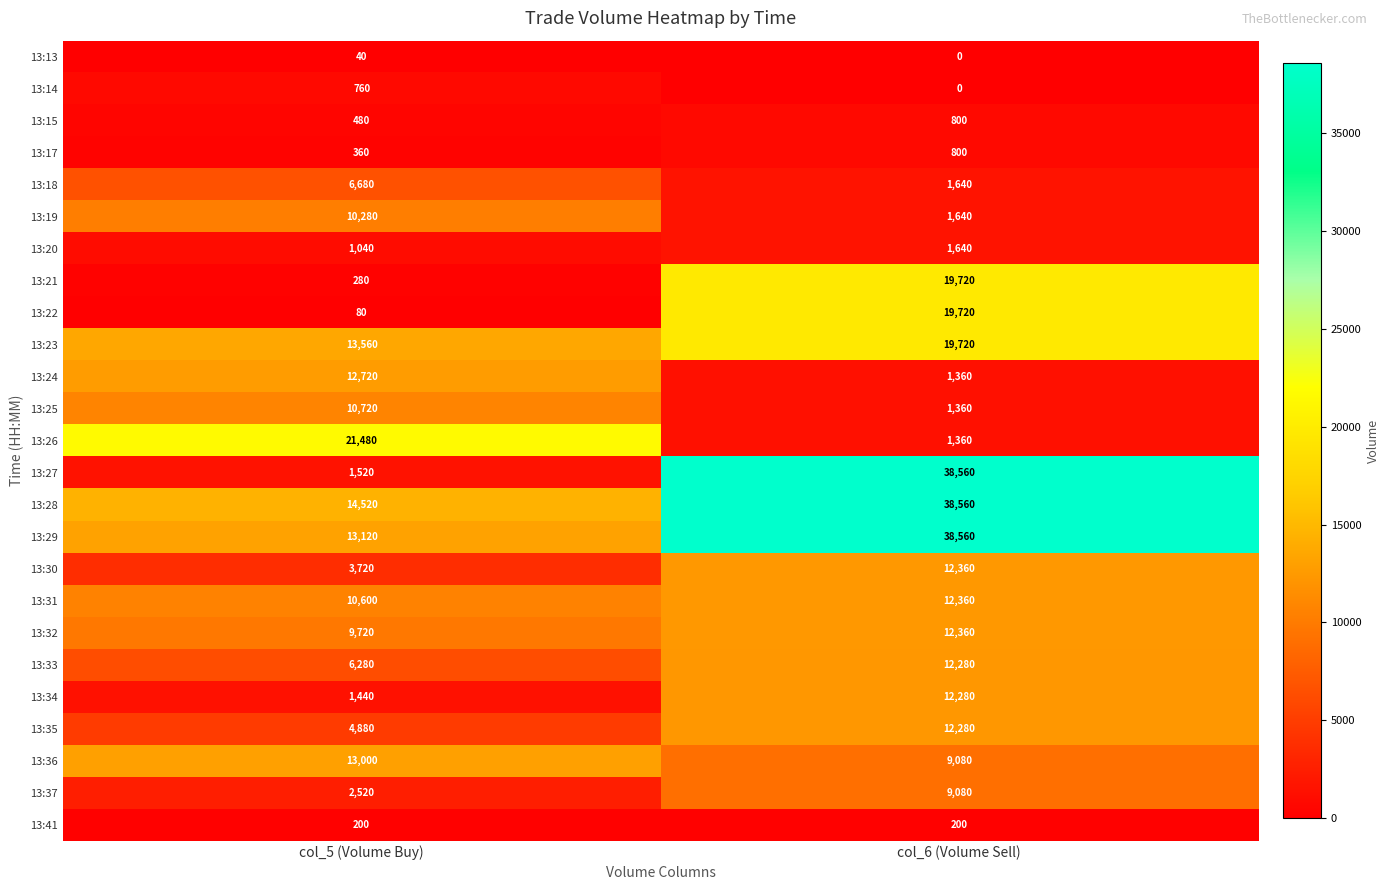

List the labels in order of 13:32 value, largest first.

col_6 (Volume Sell), col_5 (Volume Buy)